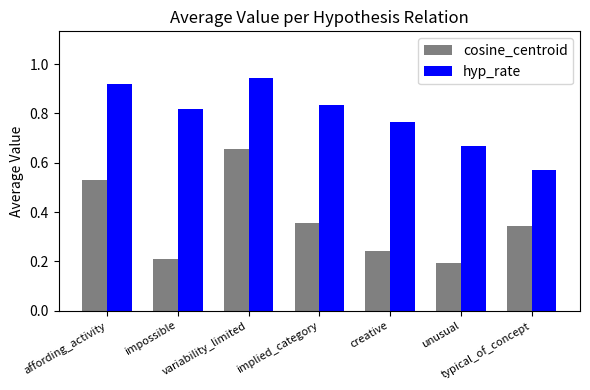

List the series in order of their overall mean, lowest first.

cosine_centroid, hyp_rate